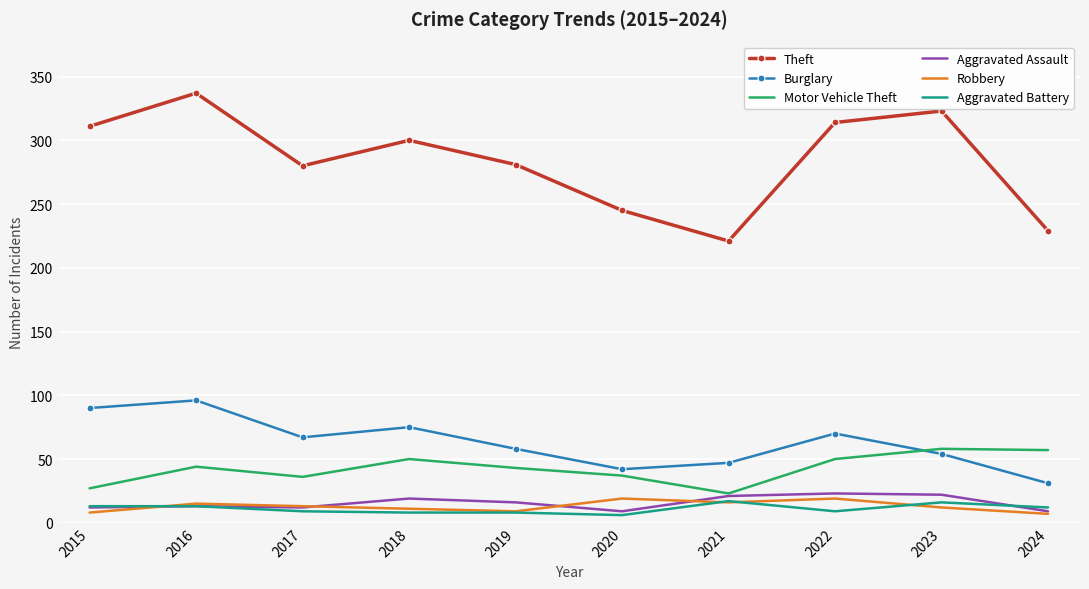

How many interior local valleys does the Motor Vehicle Theft series have?

2